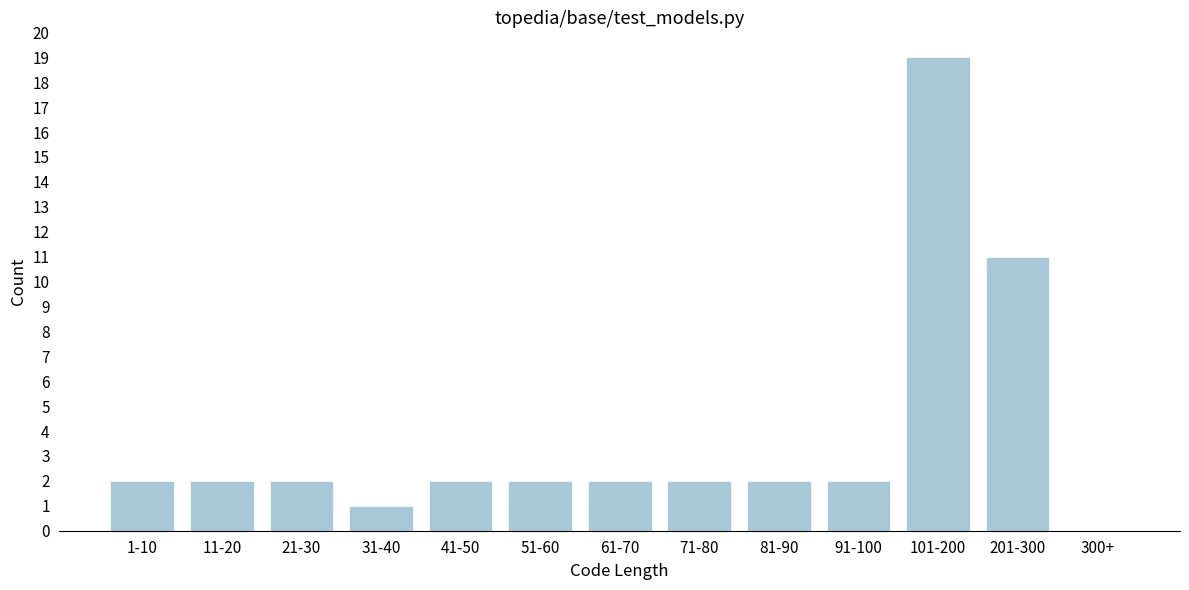

Reading right to left, what are all the values shown in this chart?

300+=0	201-300=11	101-200=19	91-100=2	81-90=2	71-80=2	61-70=2	51-60=2	41-50=2	31-40=1	21-30=2	11-20=2	1-10=2